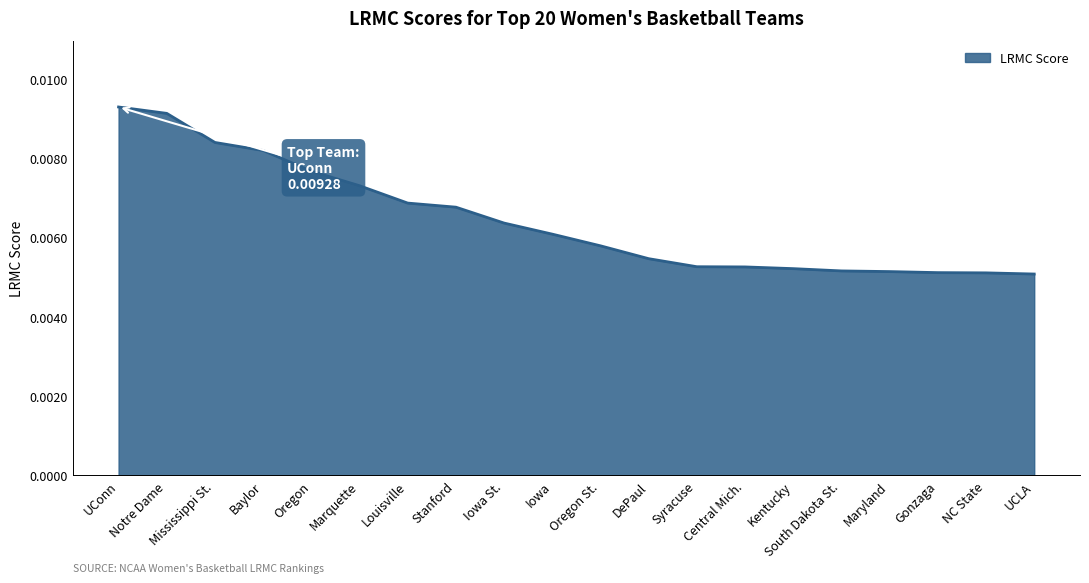

What position from the left is Oregon?

5